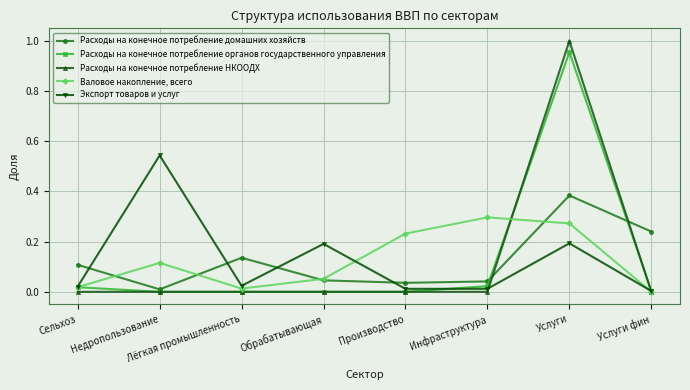

Where is the first local maximum for Валовое накопление, всего?

Недропользование